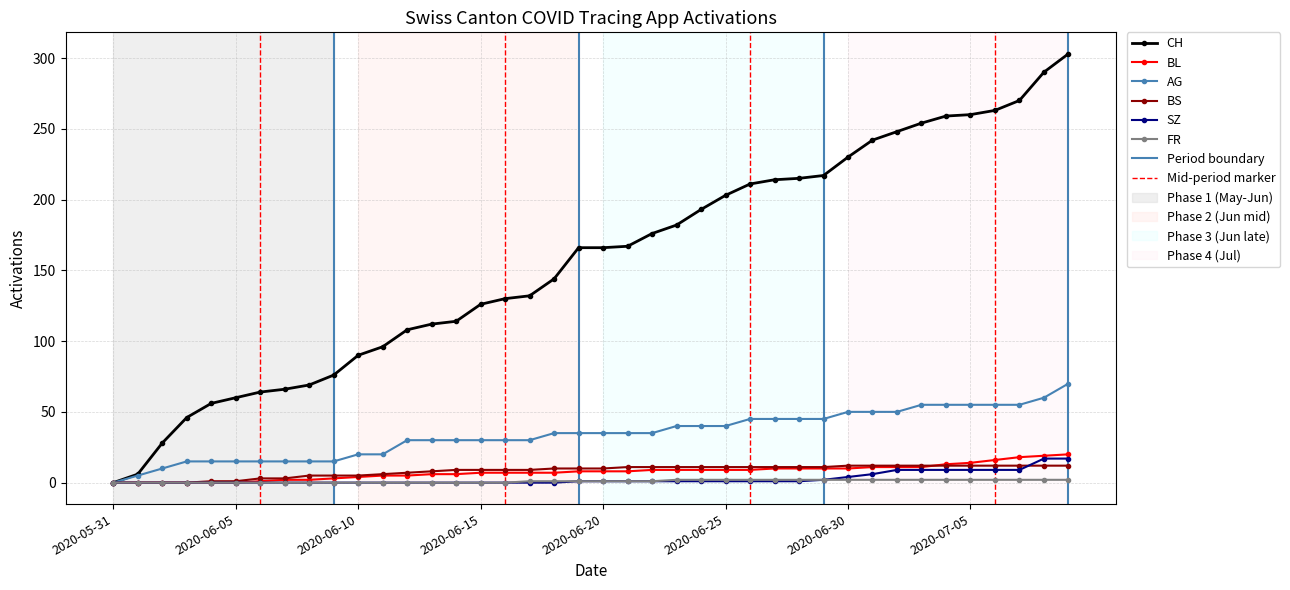

Which series has the widest spread of values?

CH